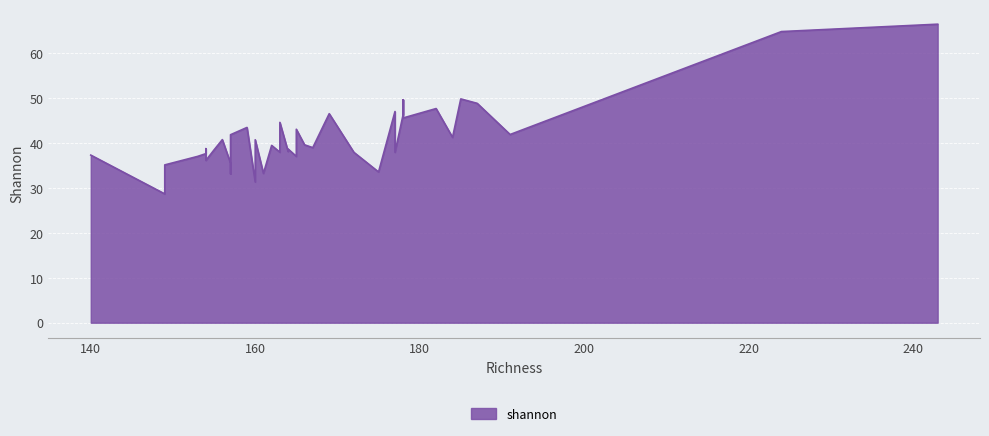

What is the difference between the maximum and minimum values?

37.8